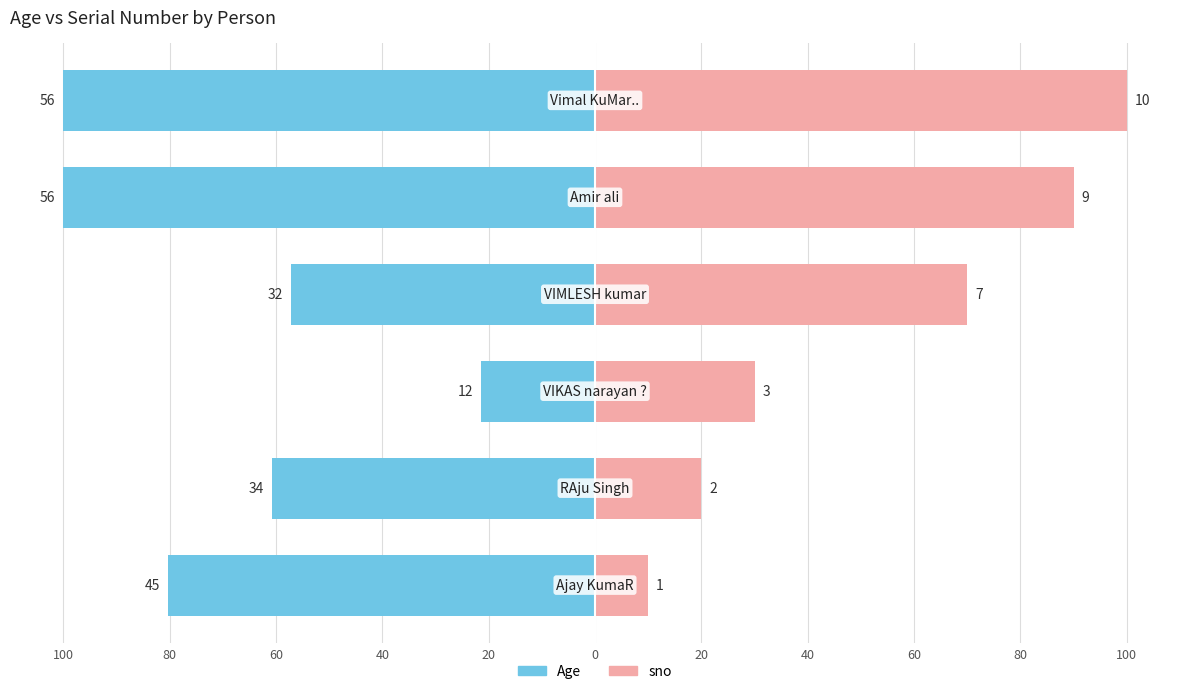

What is the maximum value shown in the chart?

100.0